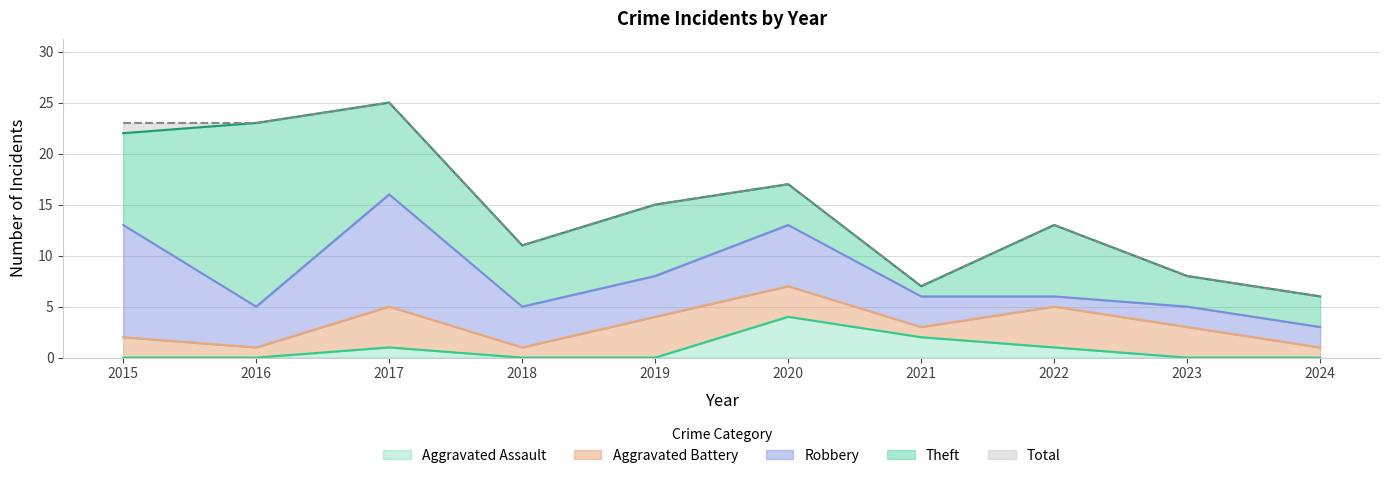

The value of Theft at 2015 is 9. True or false?

True